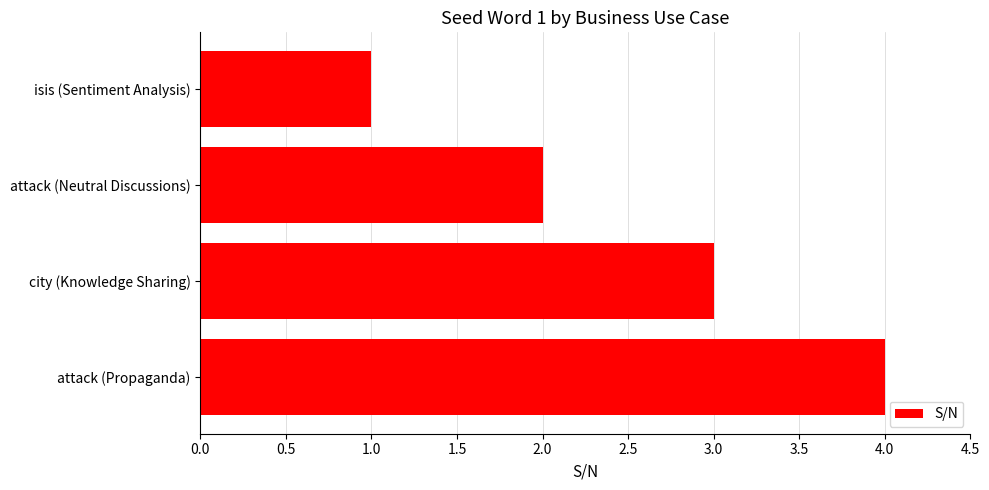

Rank the categories by value from highest to lowest.

attack (Propaganda), city (Knowledge Sharing), attack (Neutral Discussions), isis (Sentiment Analysis)